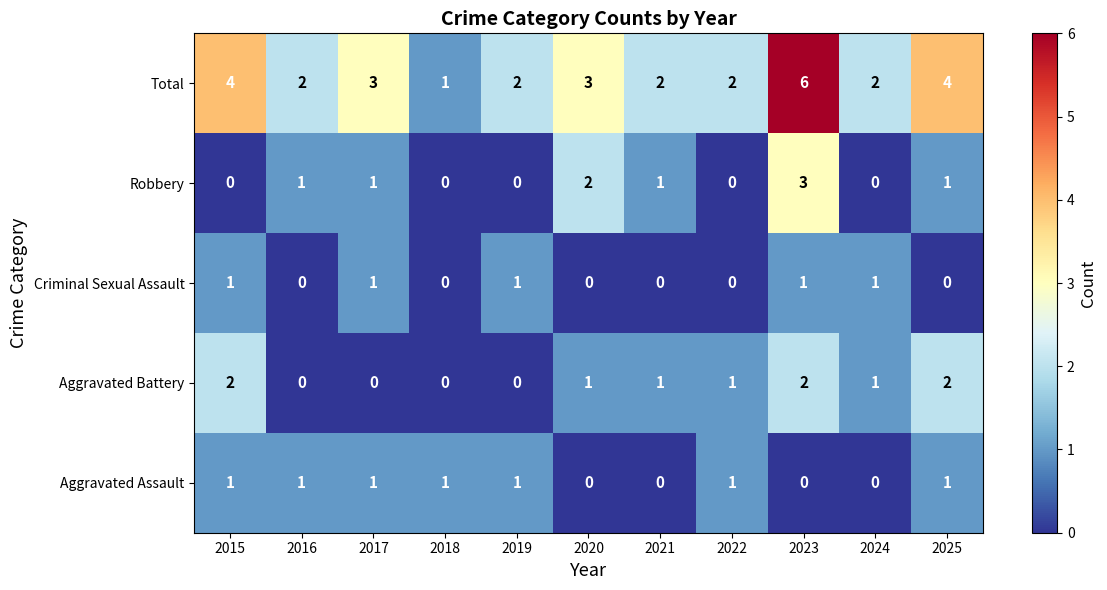

What is the difference between the highest and lowest values at 2015?

4